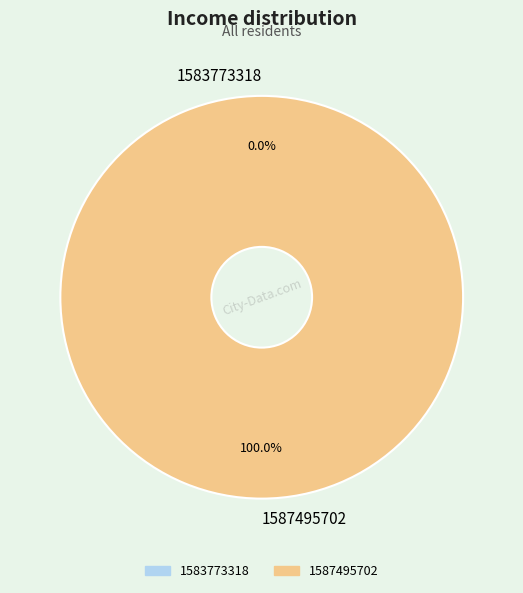

What percentage do 1583773318 and 1587495702 together represent?

100.0%